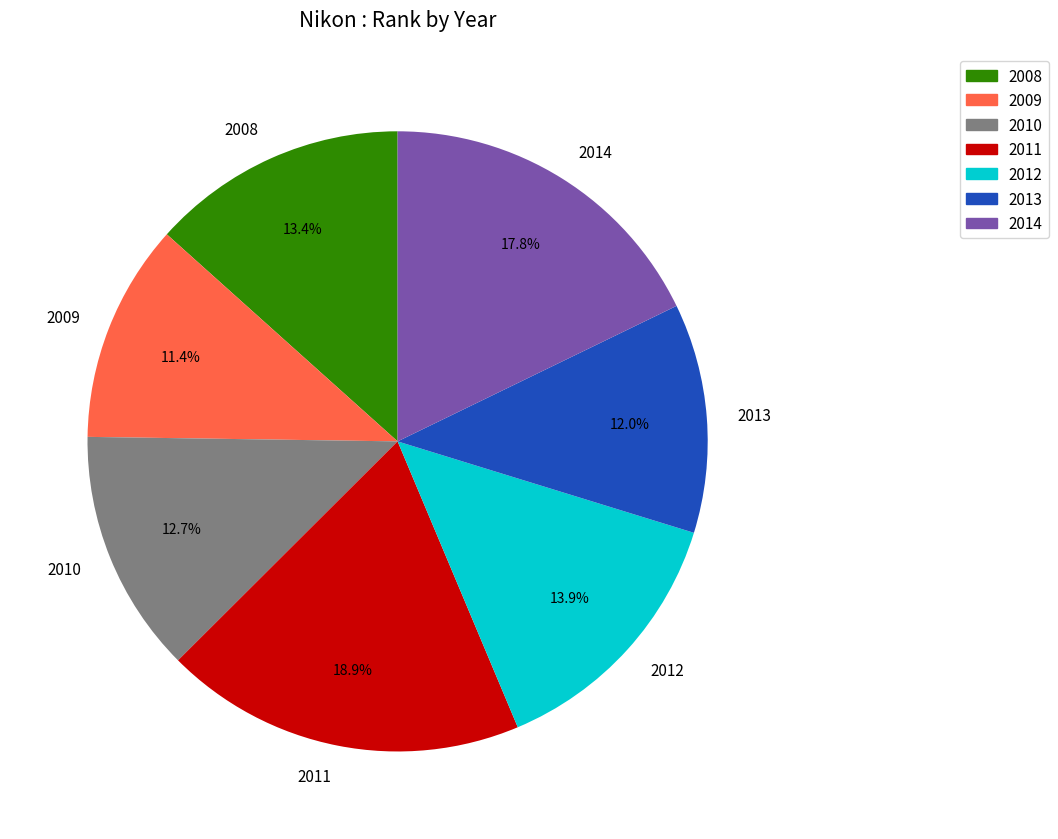

To the nearest percent, what is the difference between the largest and smallest slice percentages?

7%